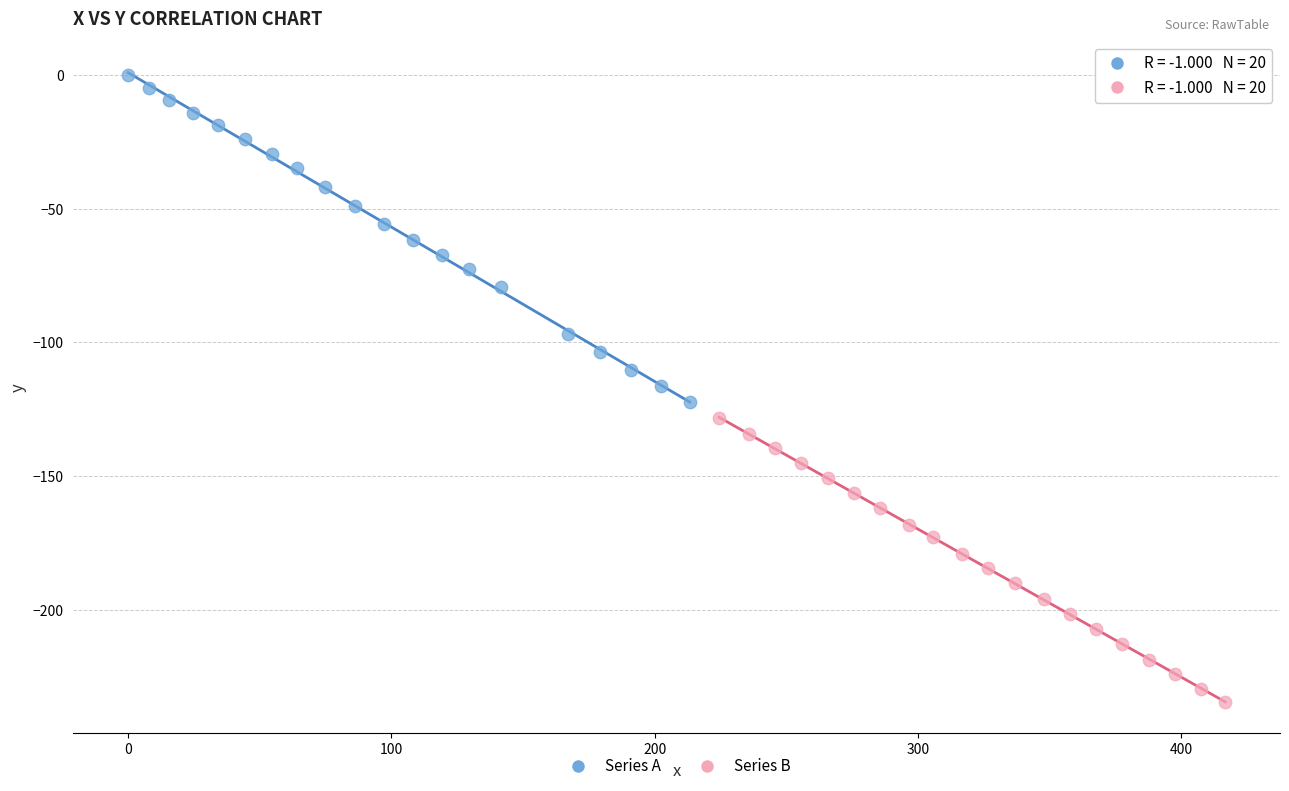

Which series reaches the maximum Y coordinate?

Series A